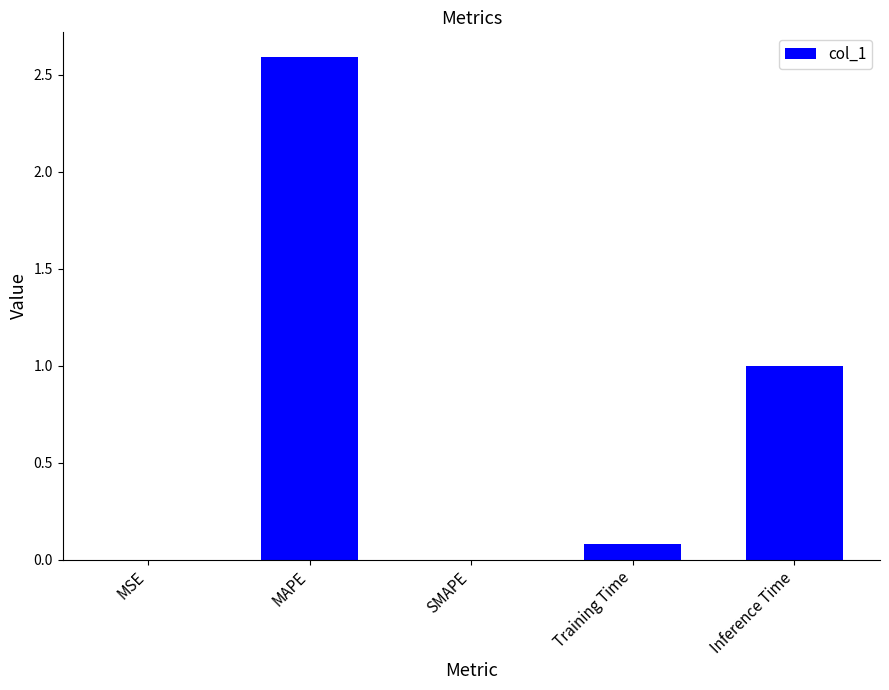

The chart shows a value of 1.8 at Inference Time. True or false?

False